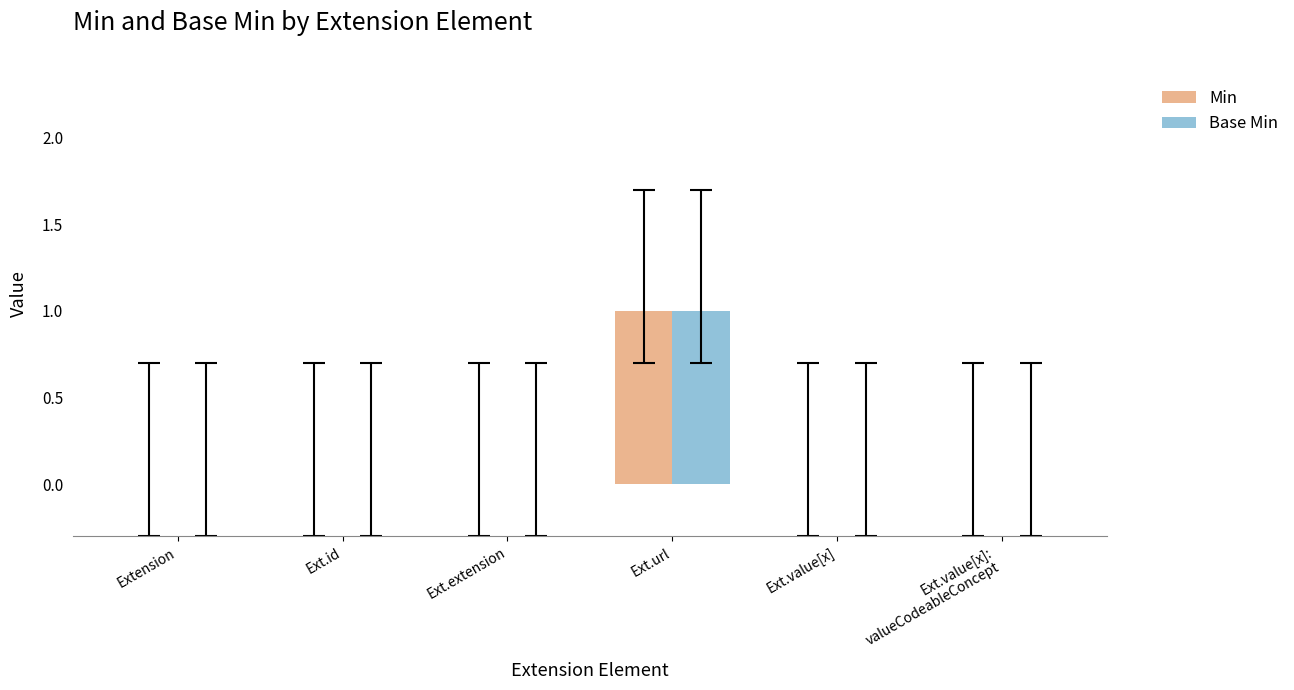

Does the chart contain stacked bars?

No